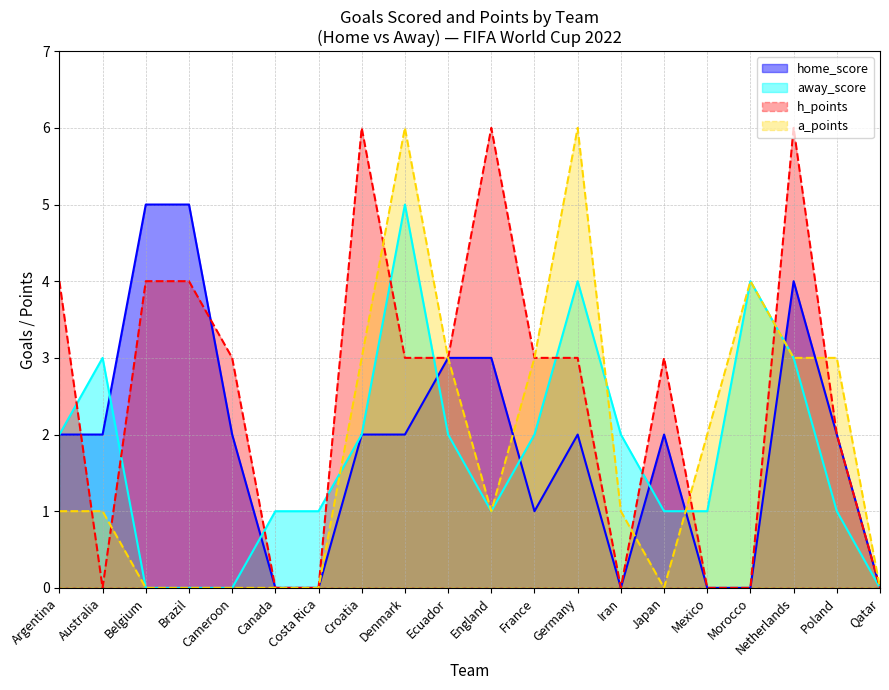

What position from the left is Australia?

2